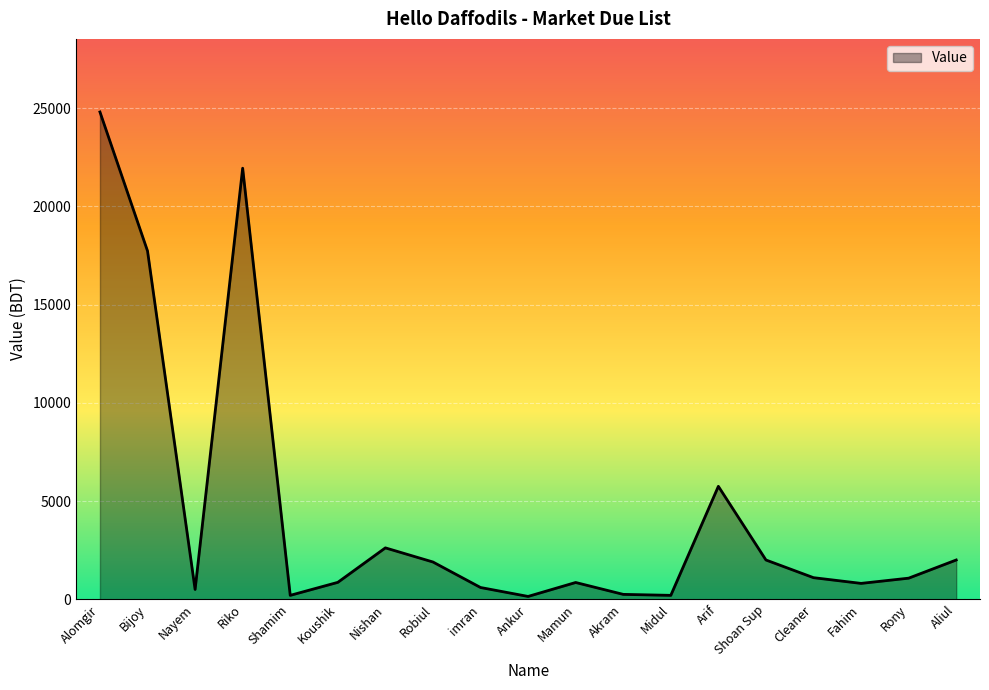

Does the chart have visible grid lines?

Yes